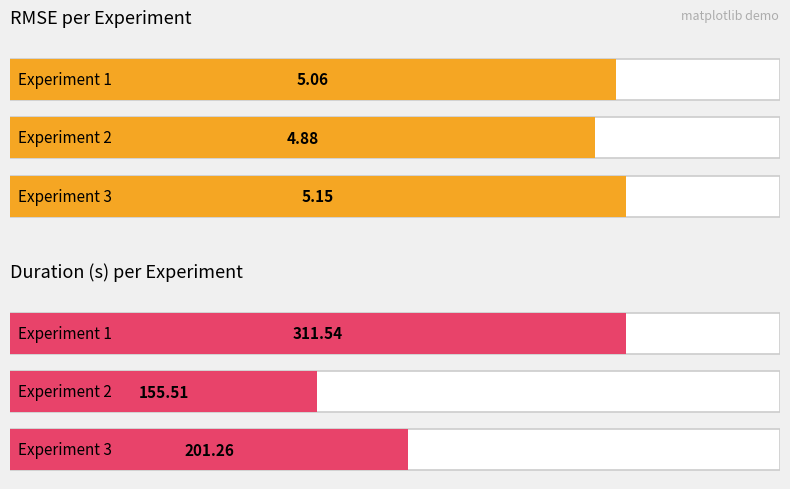

What is the sum of the RMSE values at Experiment 3 and Experiment 1?

10.2